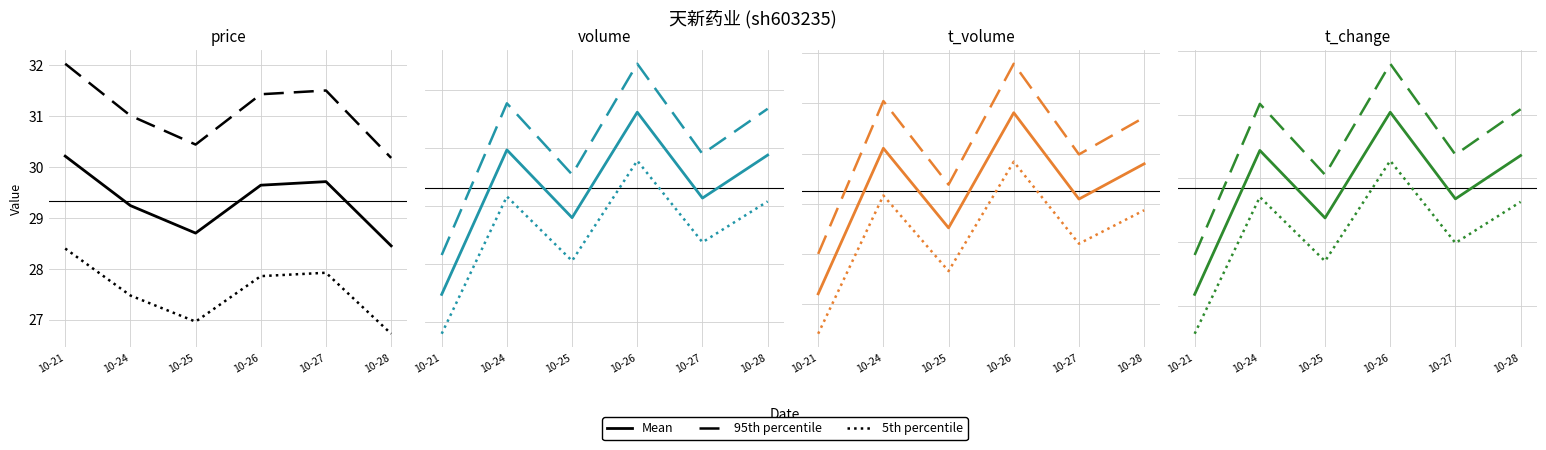

At which category is the sum across all series the highest?

10-26